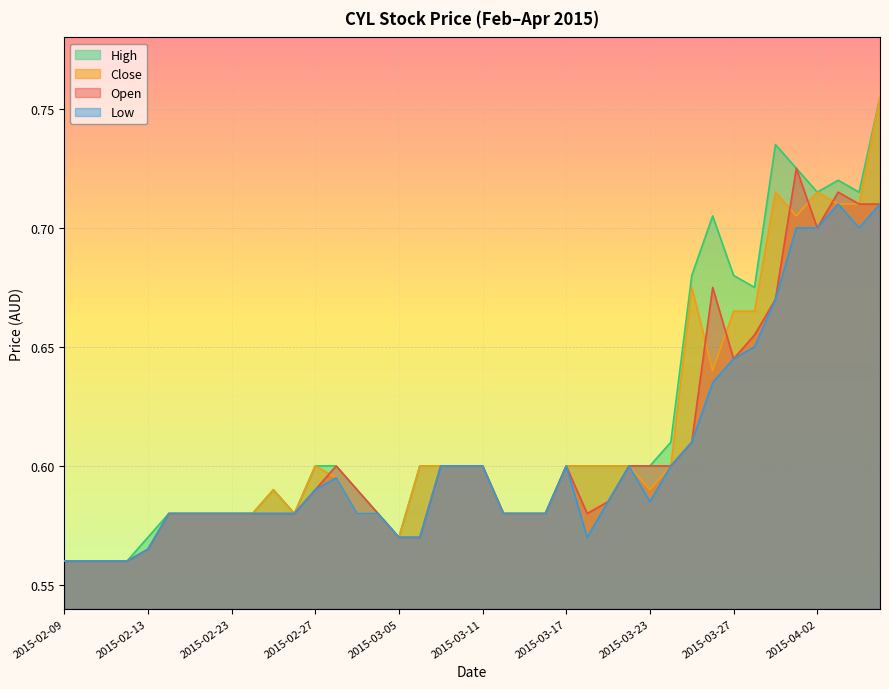

At how many categories does at least one series exceed 0?

40